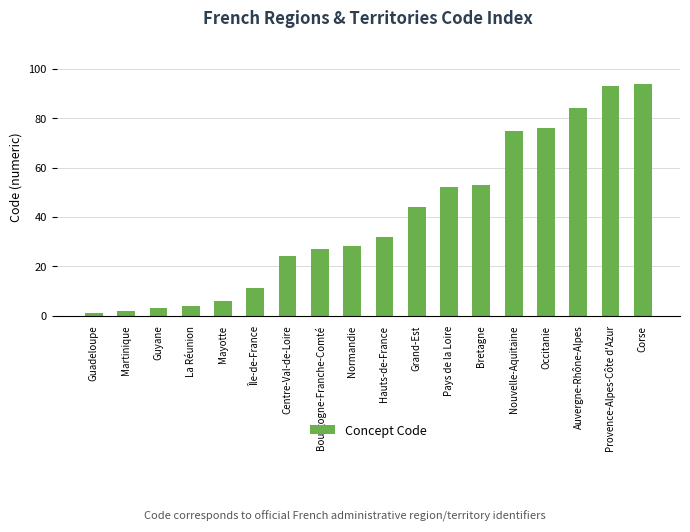

What is the sum of the values at Centre-Val-de-Loire and Martinique?

26